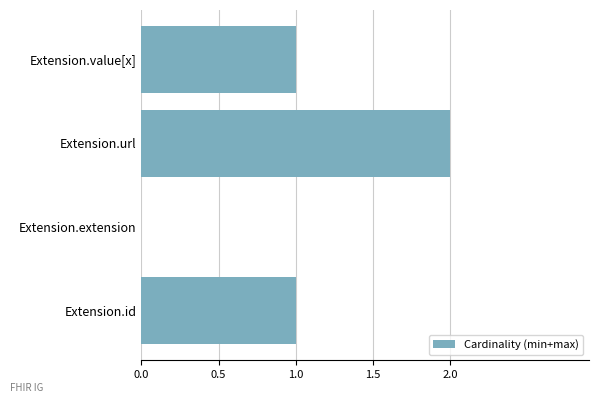

The value at Extension.extension is 1. True or false?

False